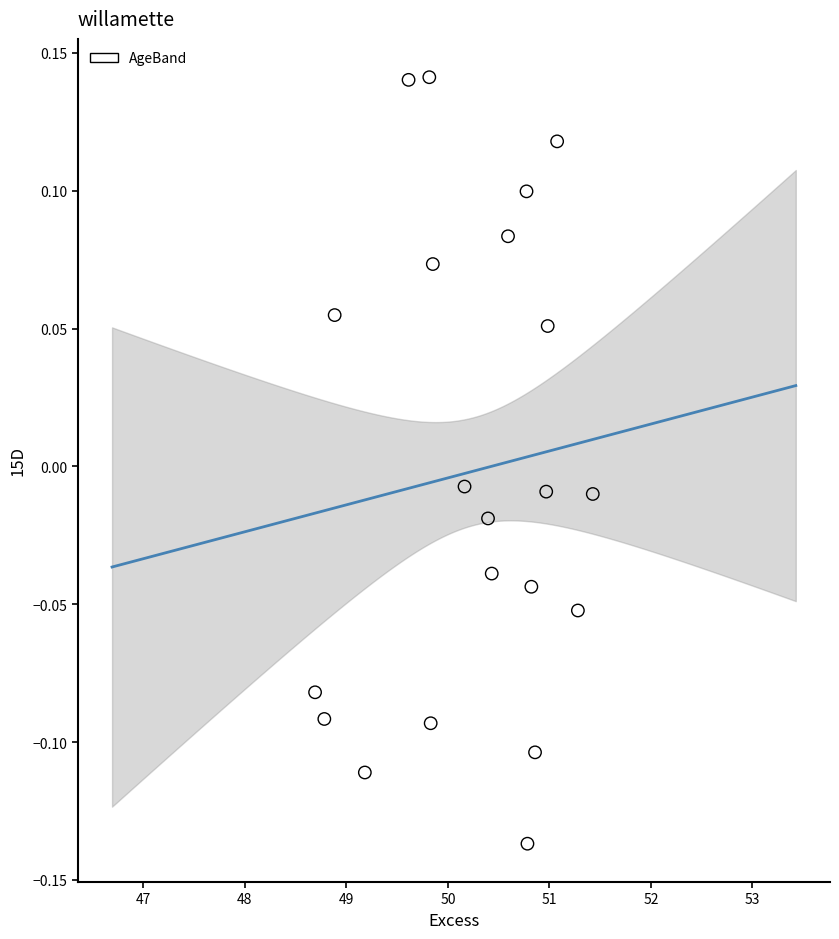

What is the range of Y values (max minus min)?

0.3